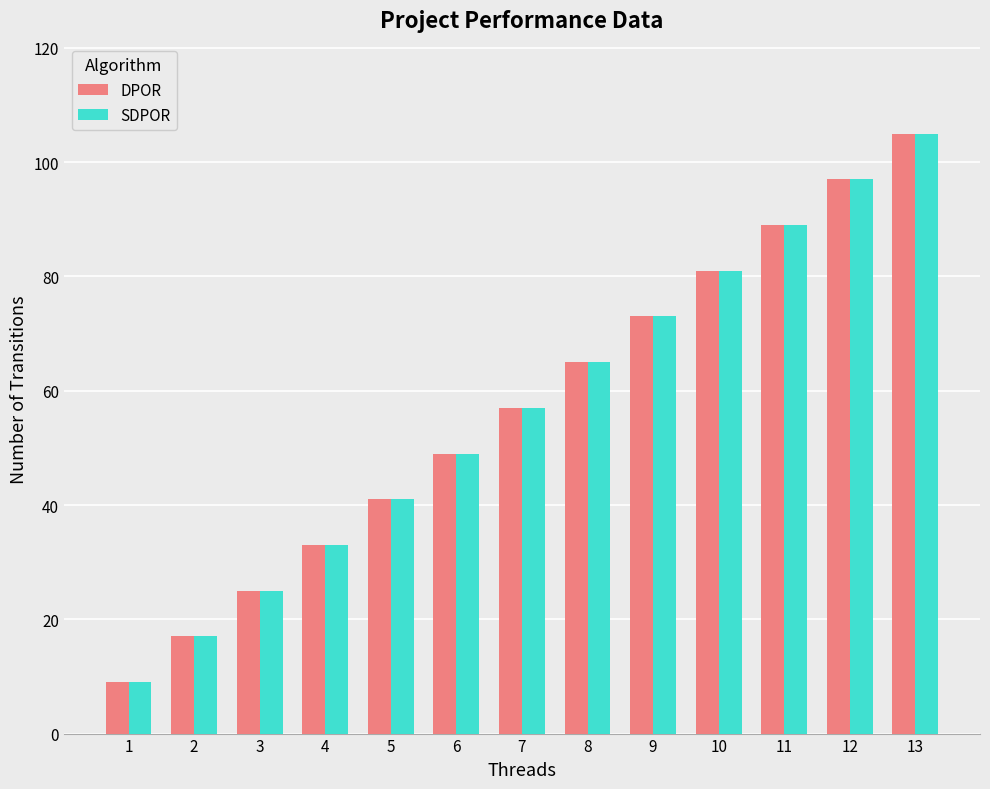

What is the total value across all series at 7?

114